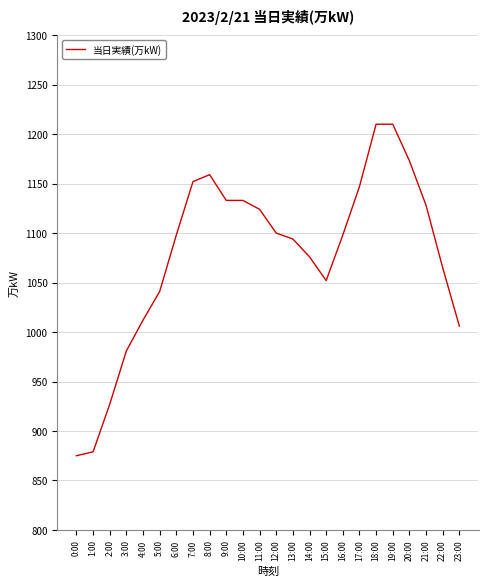

What is the difference between the values at 10:00 and 22:00?

68